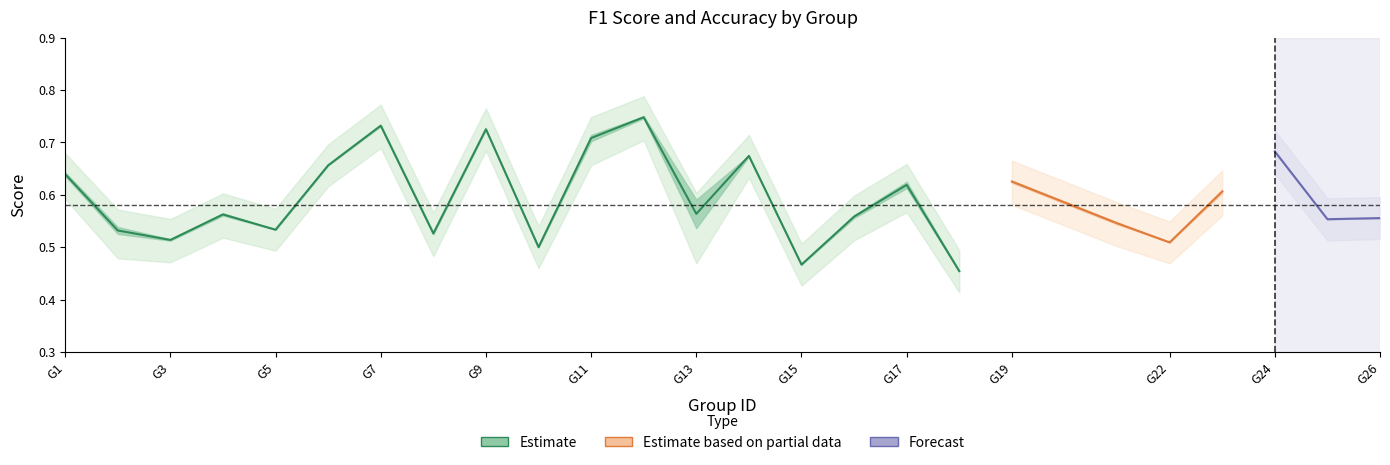

Read the accuracy value at 19.

0.6